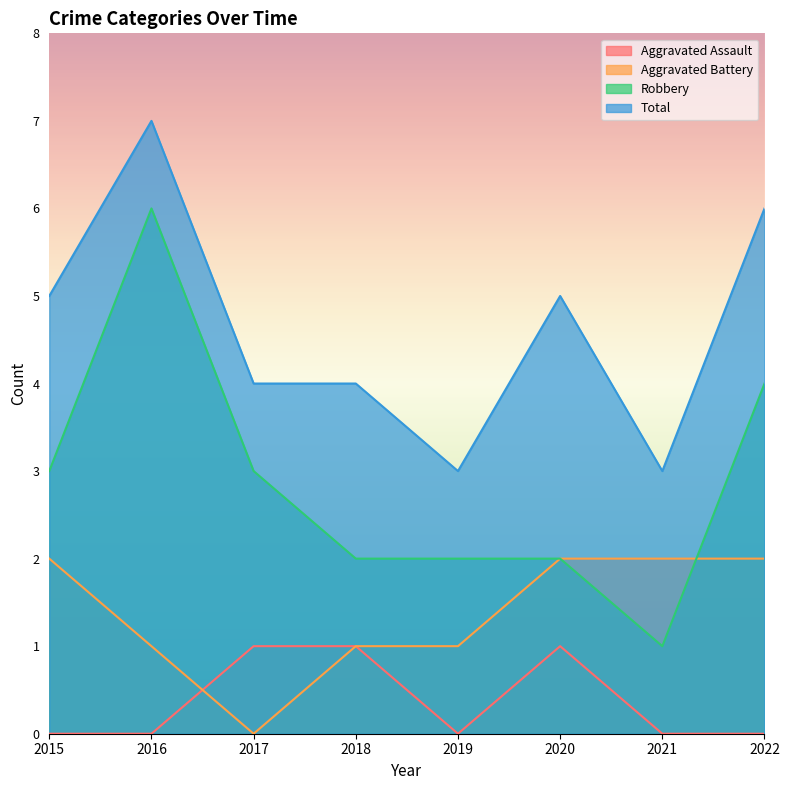

The value of Aggravated Battery at 2015 is 3. True or false?

False